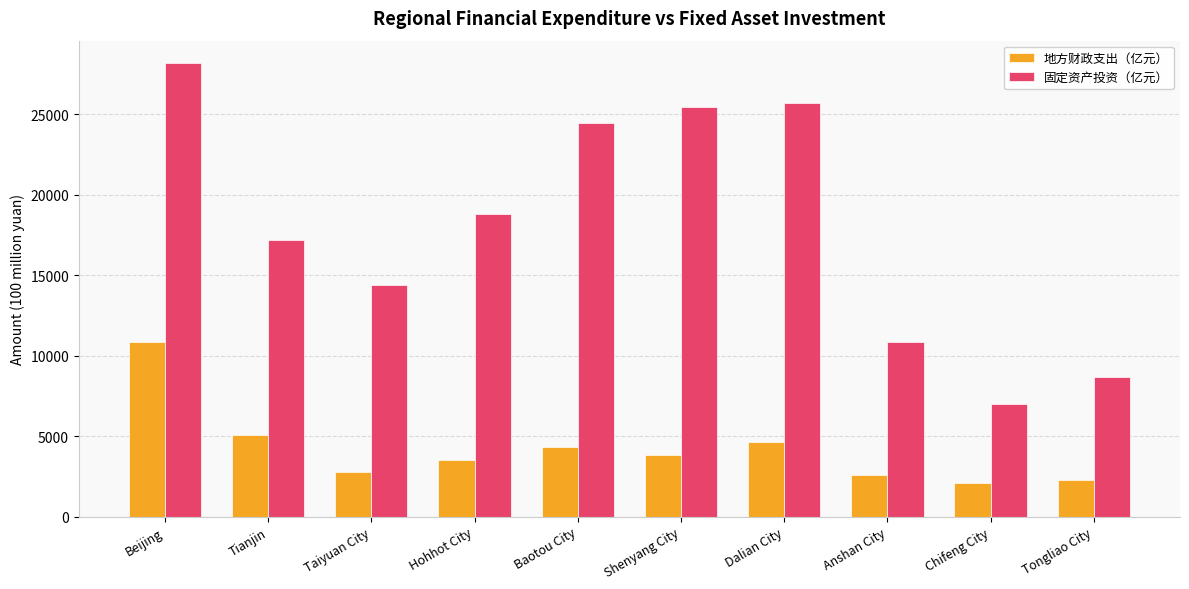

Between Hohhot City and Baotou City, which series saw the biggest shift?

固定资产投资（亿元）